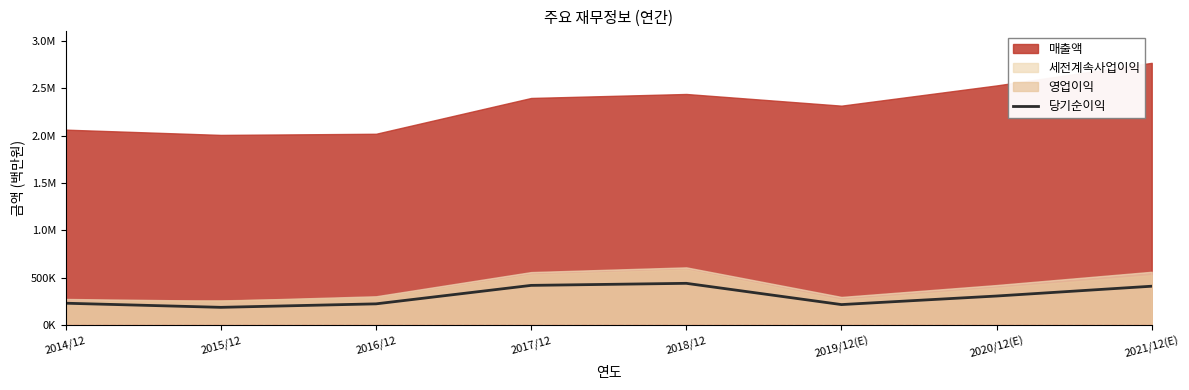

What position from the right is 2020/12(E)?

2